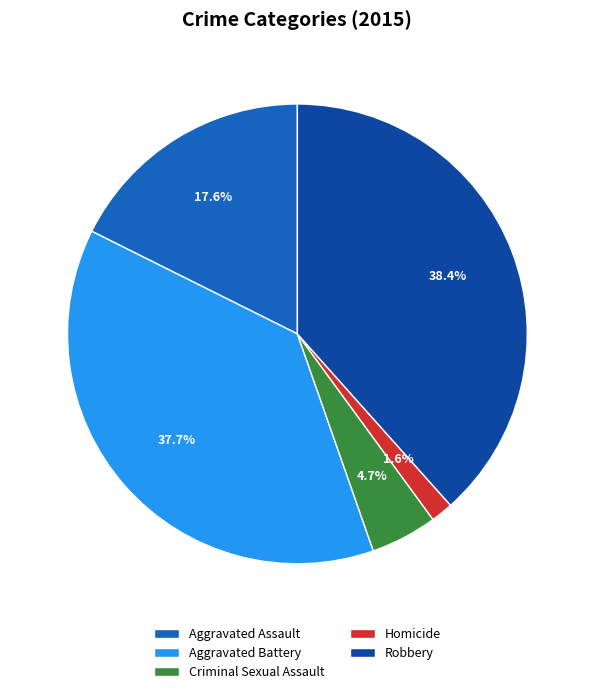

Does Aggravated Battery account for over 50% of the chart?

No